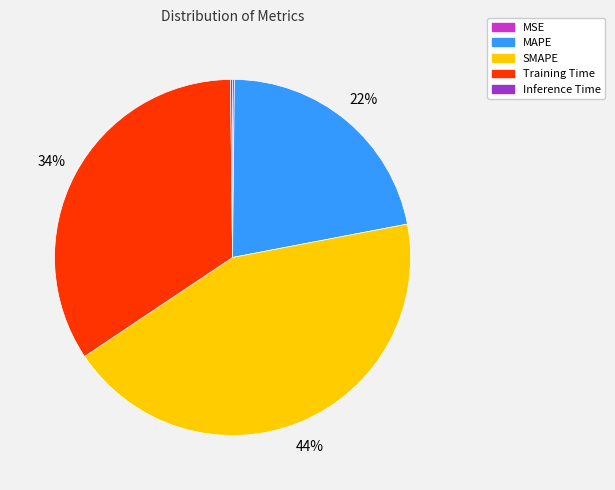

To the nearest percent, what is the average slice percentage?

20%